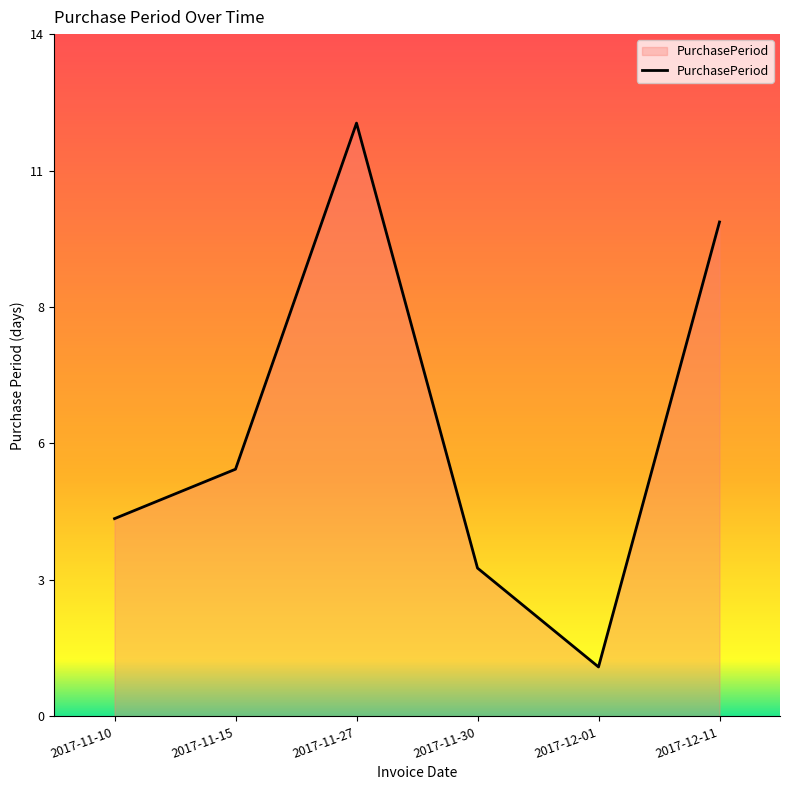

What is the greatest value displayed?

12